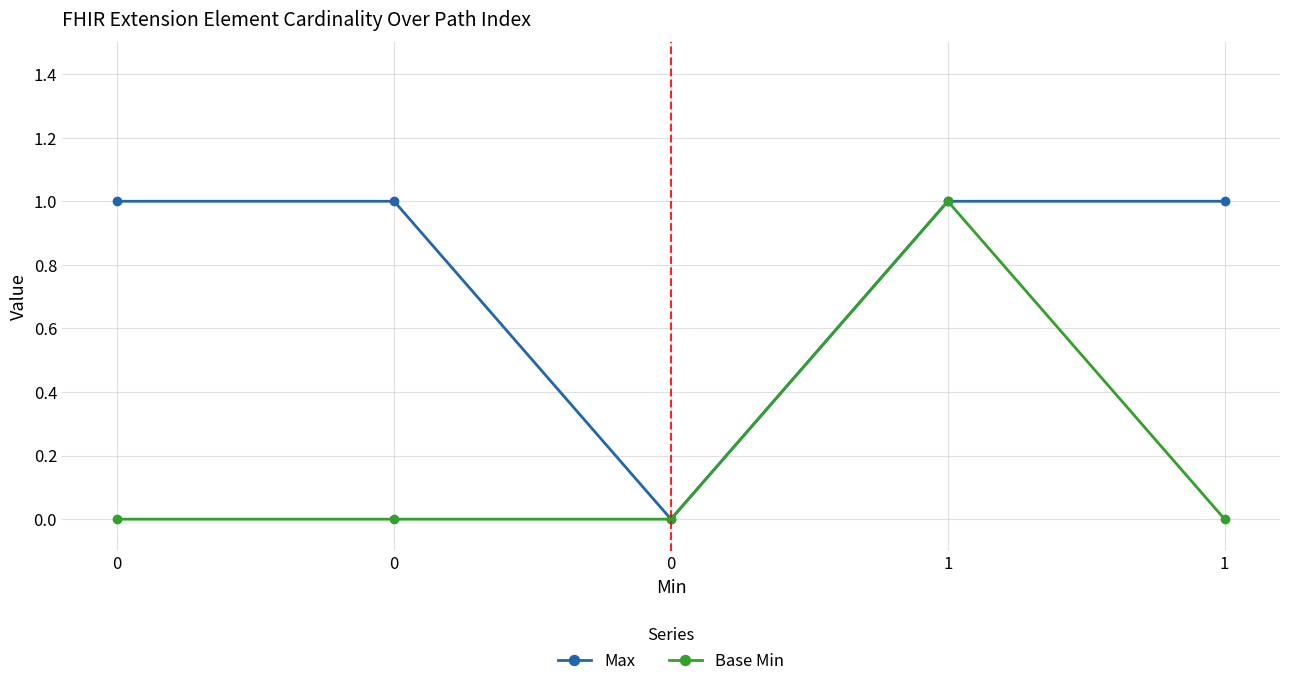

Is this an area chart (filled region under the line)?

No